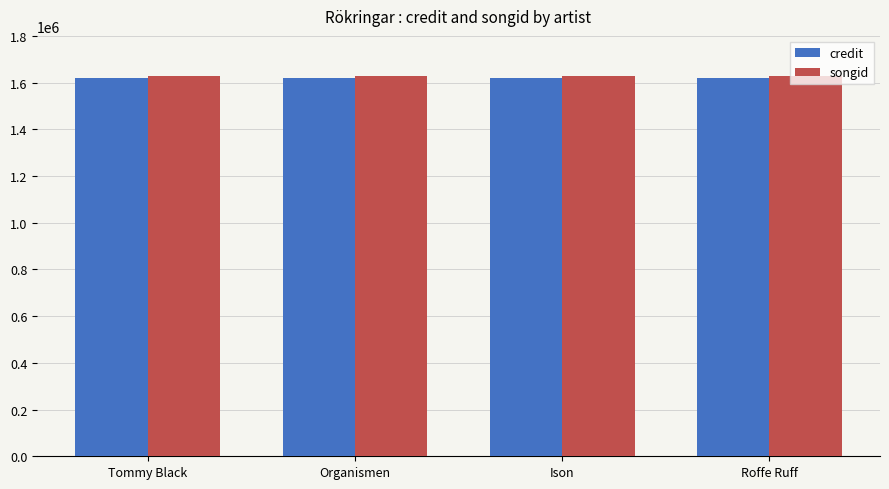

At how many categories does at least one series exceed 1621727?

4